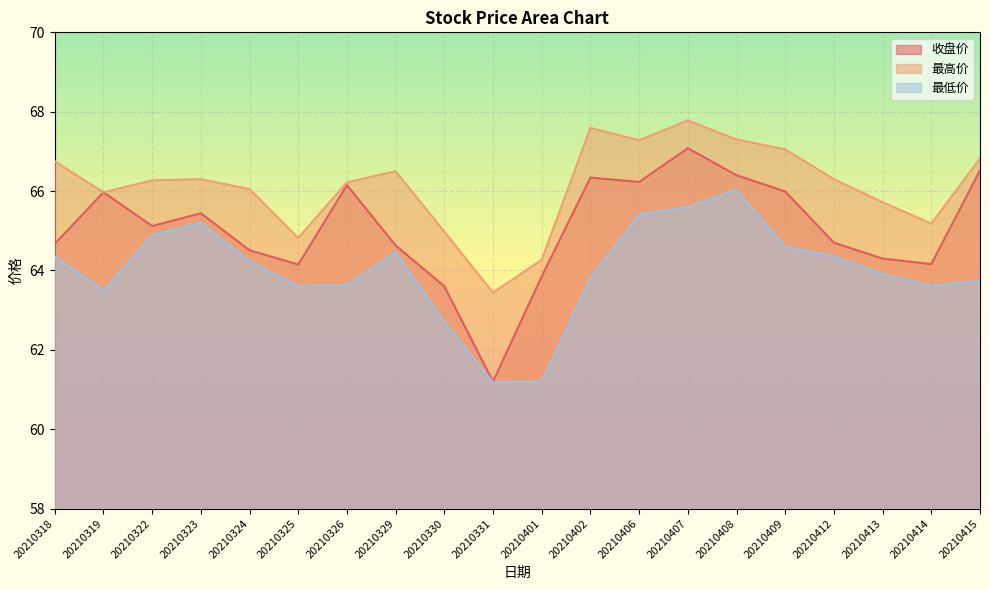

Between 20210322 and 20210401, which series saw the biggest shift?

最低价